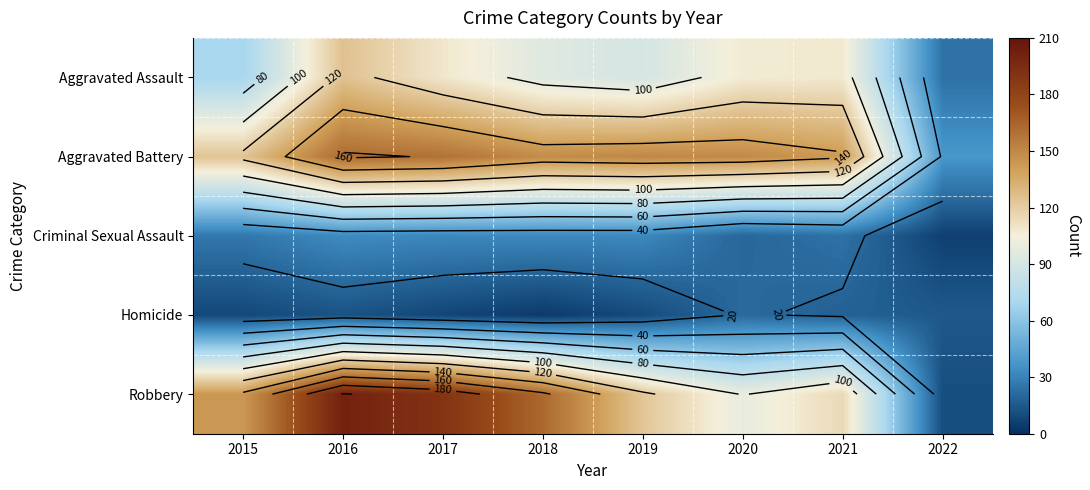

Which category has the highest value in the Homicide series?

2020